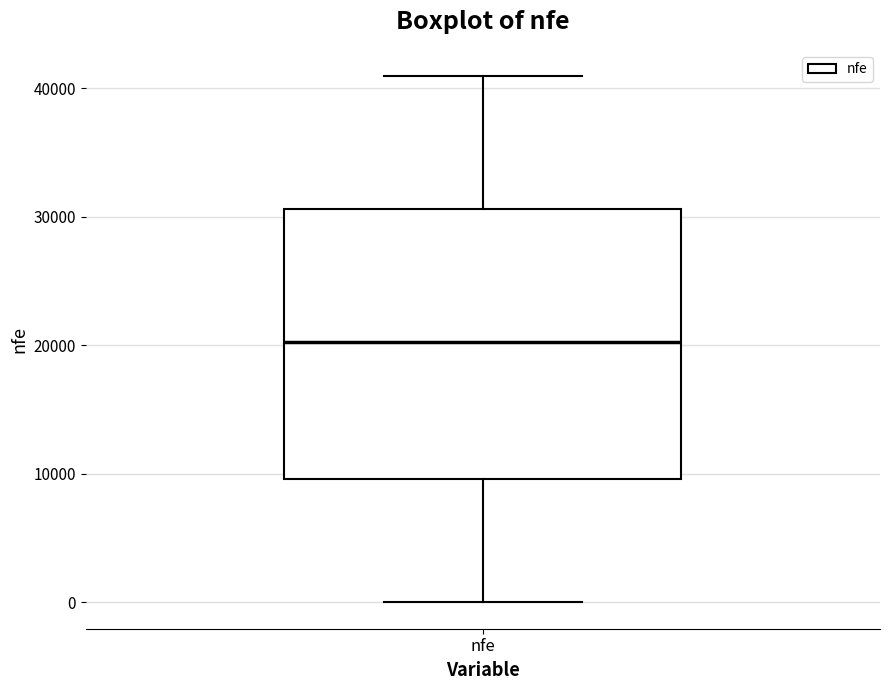

Where does the upper whisker of the box for nfe end on the y-axis? The values are not printed on the chart, so give them approximately, as read against the axis.

41000